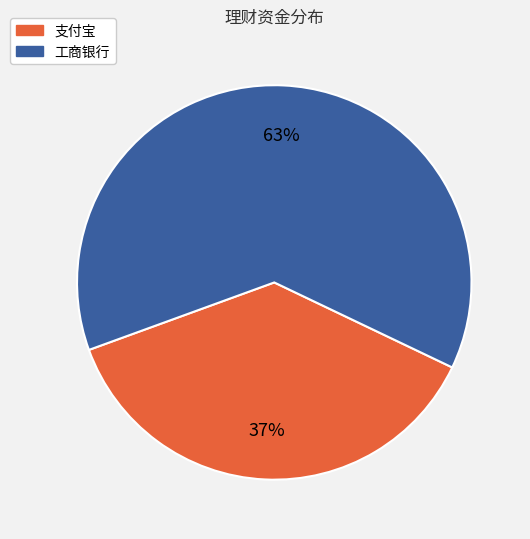

Is it true that 工商银行 is 63% of the pie?

True